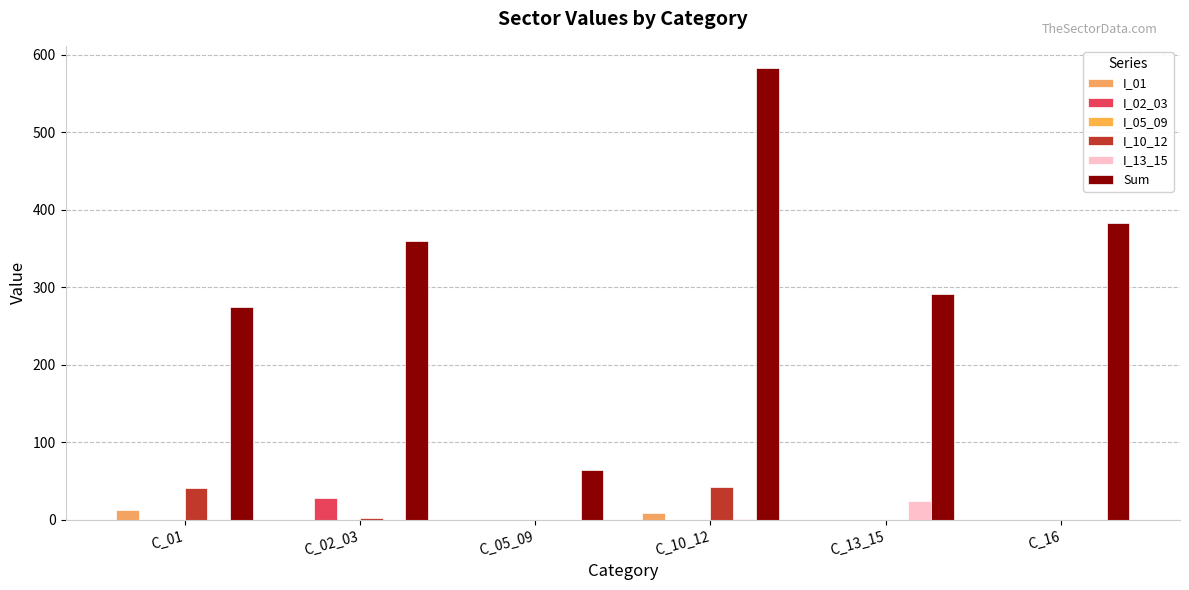

Are the bars grouped side by side (vs. stacked)?

Yes